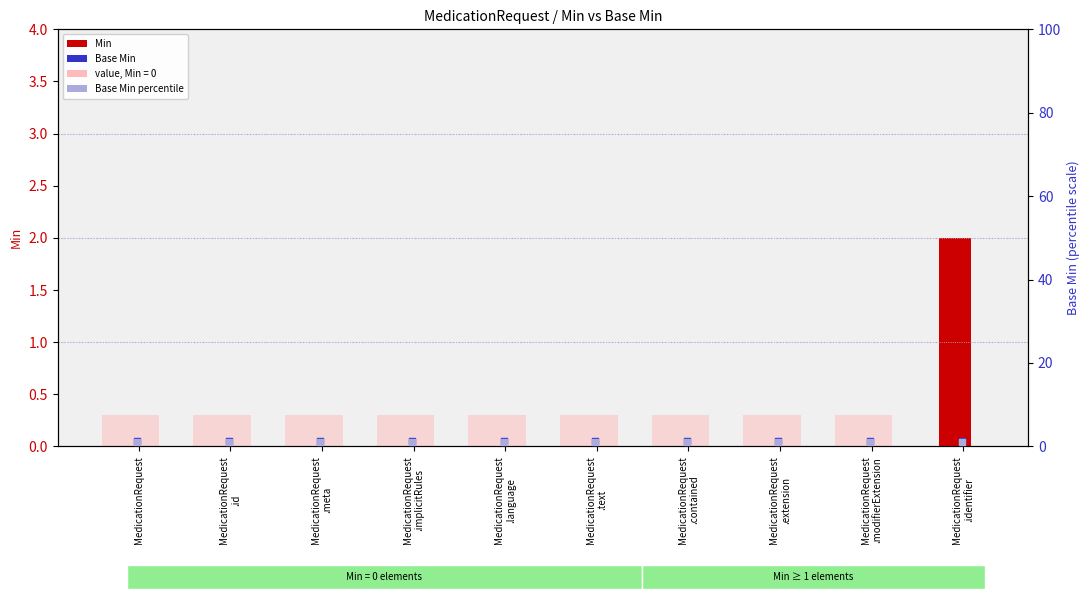

At which category is the sum across all series the highest?

MedicationRequest
.identifier